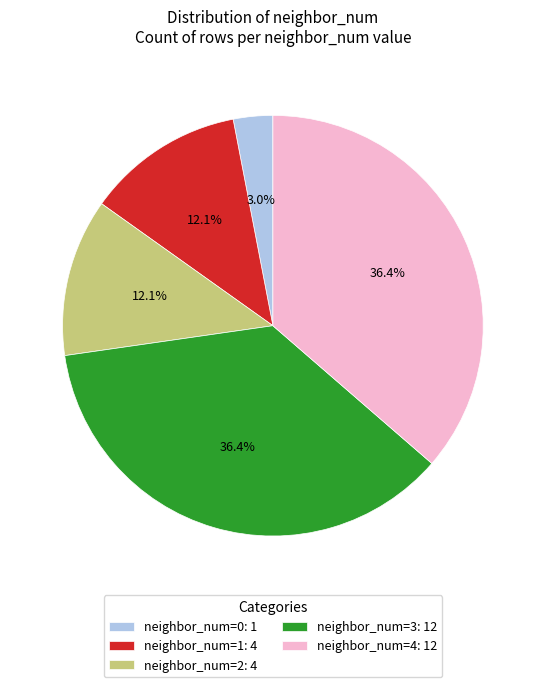

What is the total percentage of neighbor_num=4: 12 and neighbor_num=1: 4?

48.5%